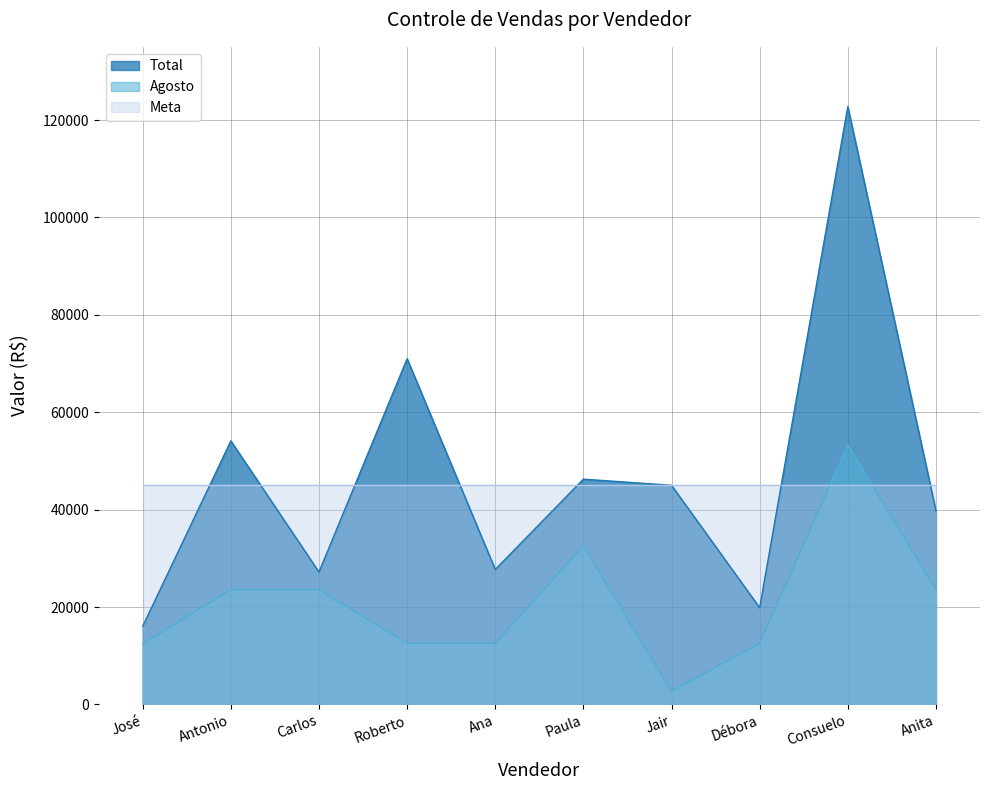

True or false: Agosto and Total cross at least once.

False